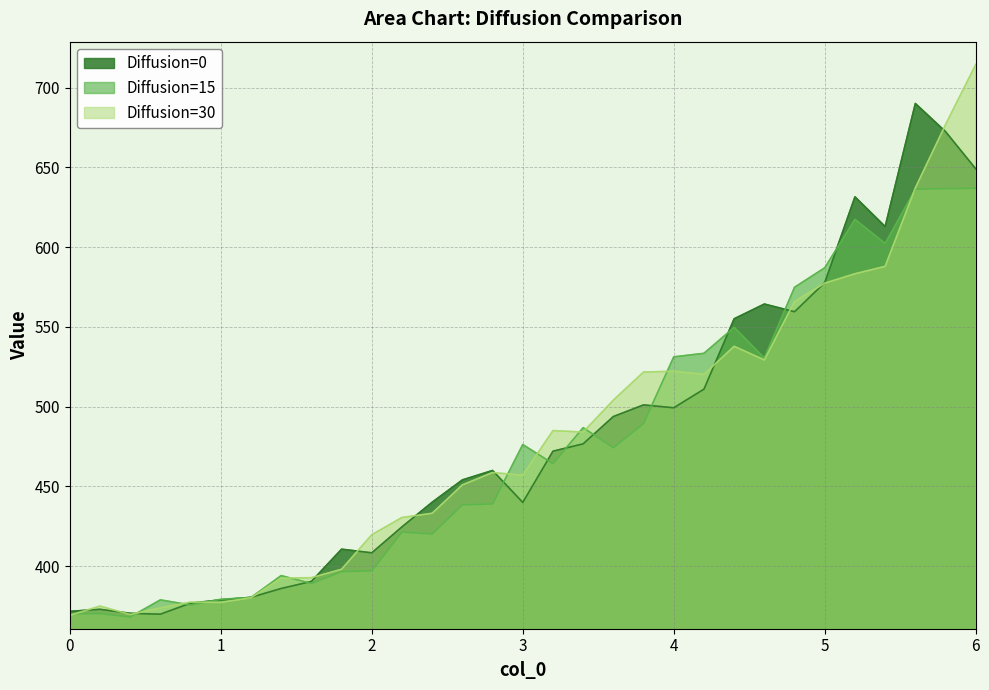

Reading left to right, what are all the values shown in this chart?

Diffusion=0: 371.6	372.9	370.4	369.8	376.8	378.8	380.4	386.0	390.4	410.6	408.3	424.6	440.0	454.0	459.9	439.9	472.0	476.6	493.8	501.1	499.3	510.9	555.1	564.3	559.5	577.7	631.5	612.9	690.0	672.4	649.1
Diffusion=15: 370.0	370.3	368.1	378.8	375.6	379.2	380.3	394.0	389.1	396.6	397.1	421.4	420.1	438.4	439.0	476.2	464.3	486.8	474.2	489.5	531.2	533.4	549.6	530.4	574.8	587.0	617.4	602.3	636.3	636.7	636.9
Diffusion=30: 369.1	374.9	369.6	373.8	377.4	377.2	380.1	392.4	392.7	398.0	419.7	430.5	433.1	450.9	458.6	457.0	484.9	484.0	504.0	521.7	522.1	520.2	537.8	529.2	565.9	577.4	583.3	587.9	637.1	676.8	714.5